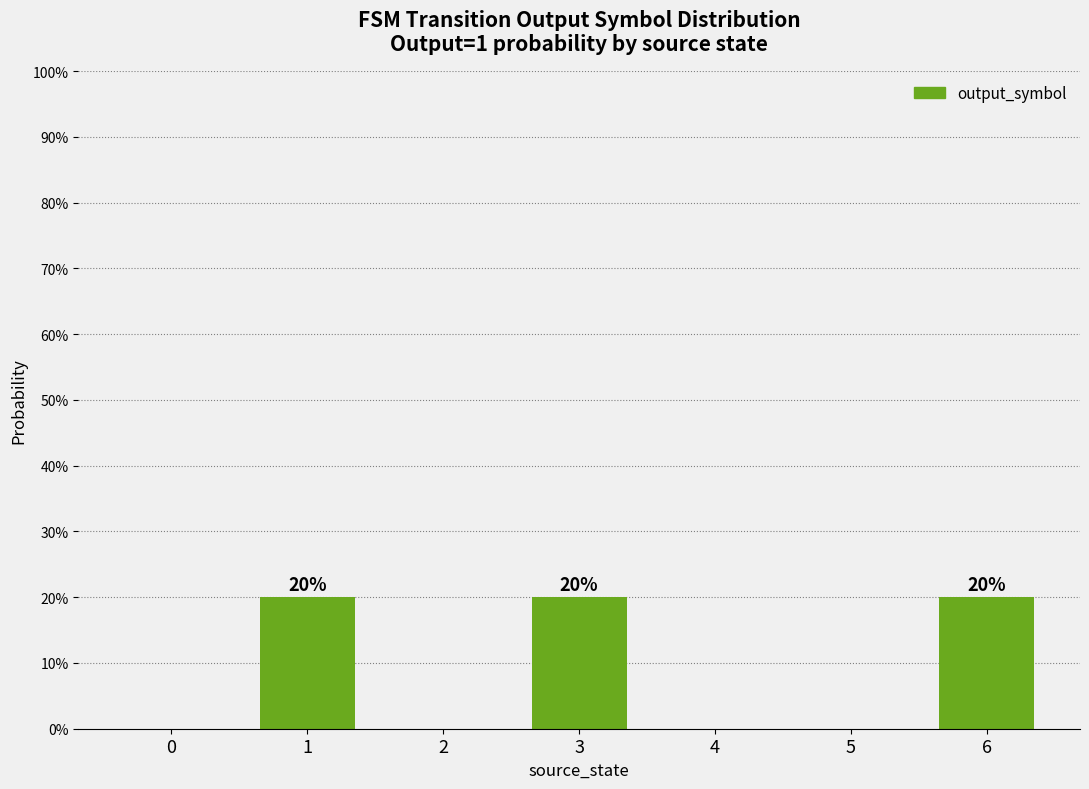

What is the average value?

0.1